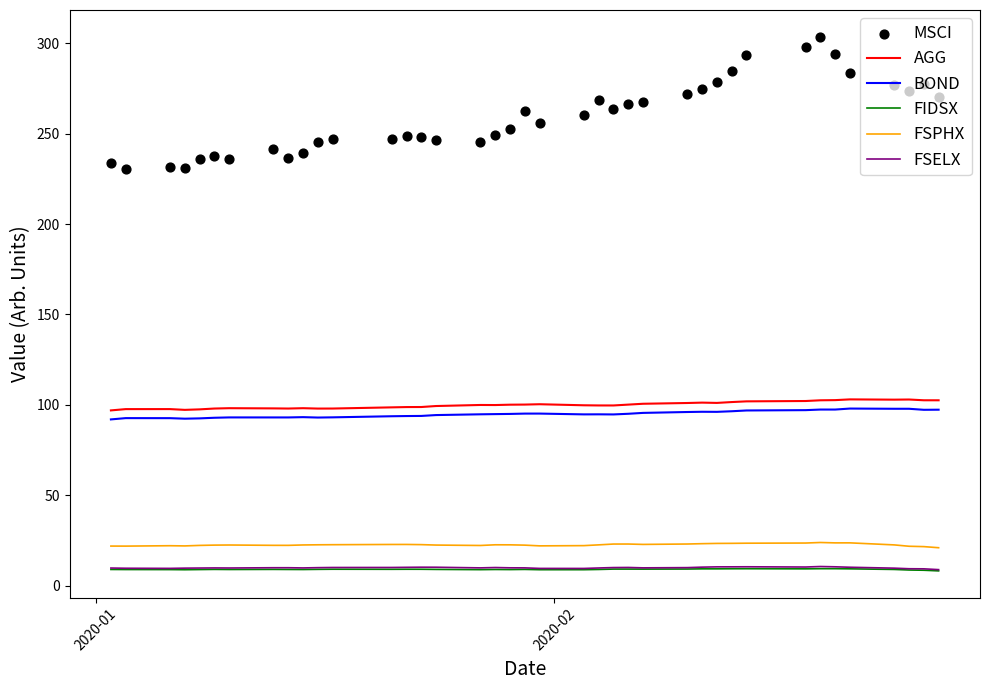

Which series has the widest spread of Y values?

MSCI